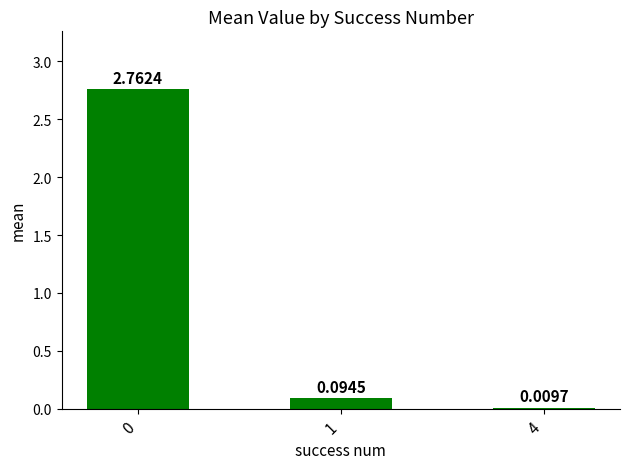

What is the average value?

1.0